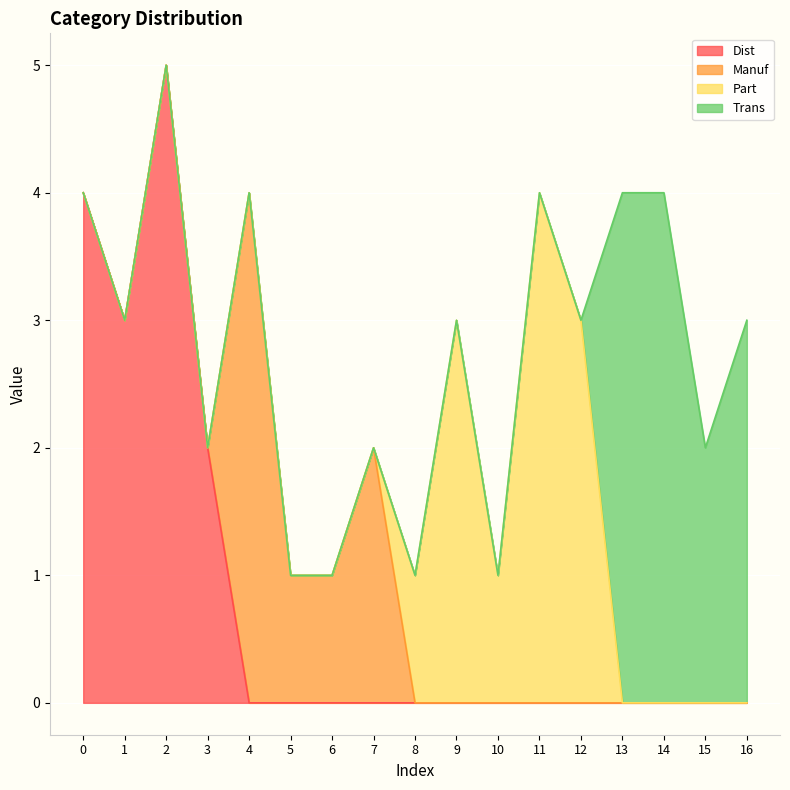

Between which two adjacent categories do Manuf and Dist first intersect?

3 and 4